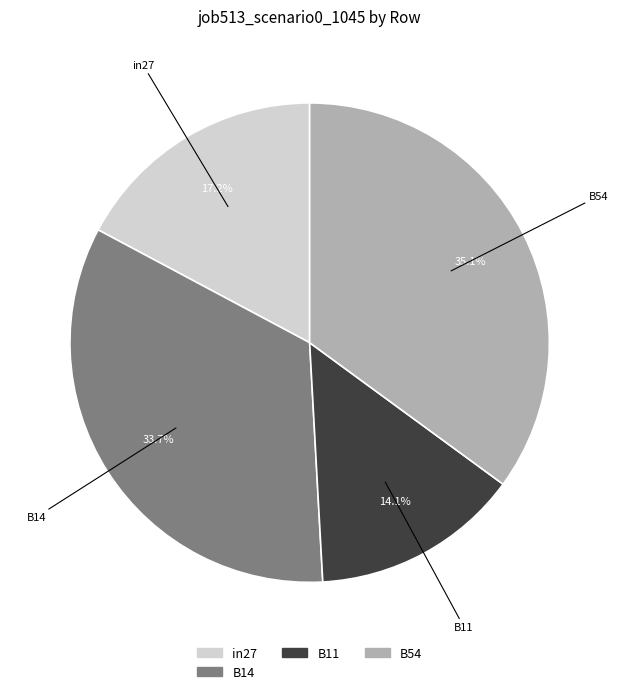

Is there a majority slice in this chart?

No